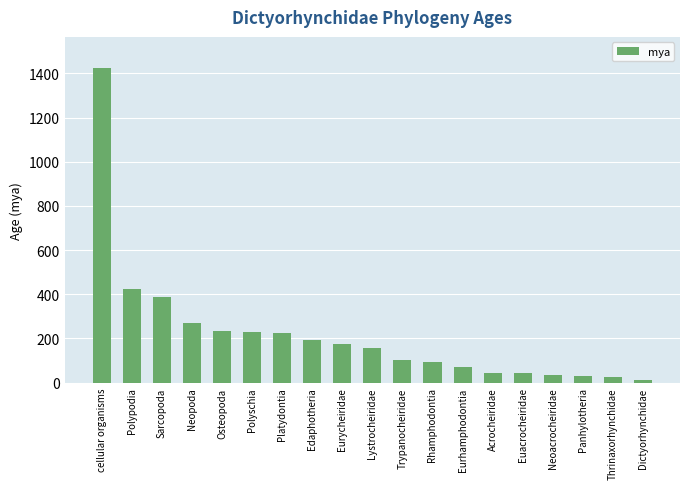

What position from the left is Thrinaxorhynchidae?

18